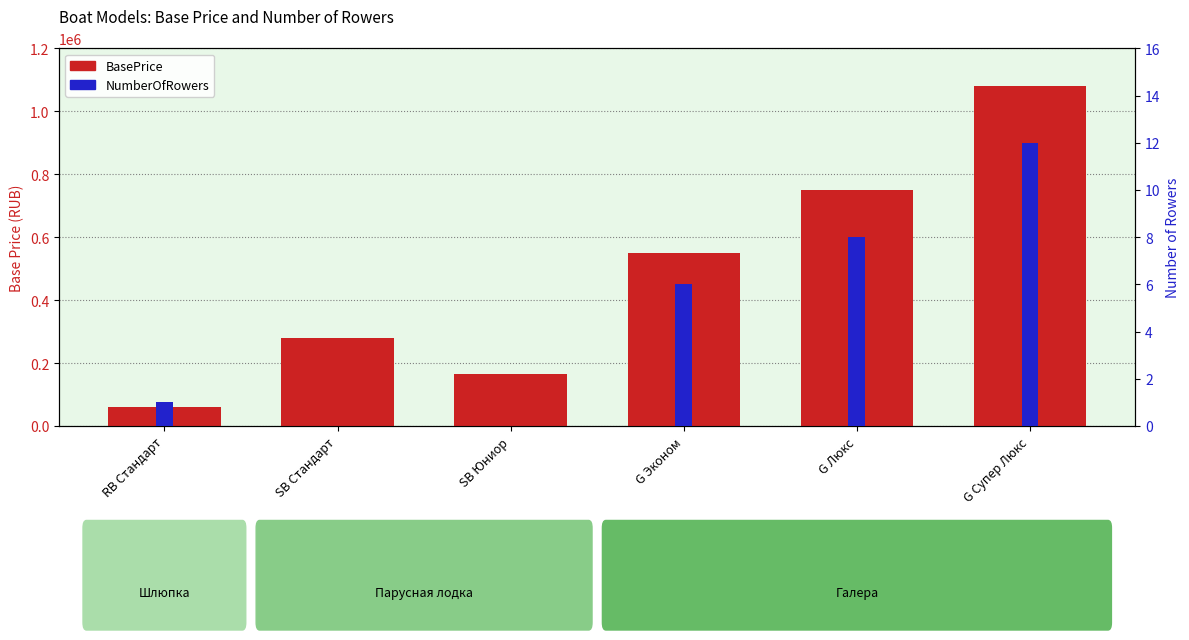

What is the label of the 5th bar from the left?

G Люкс